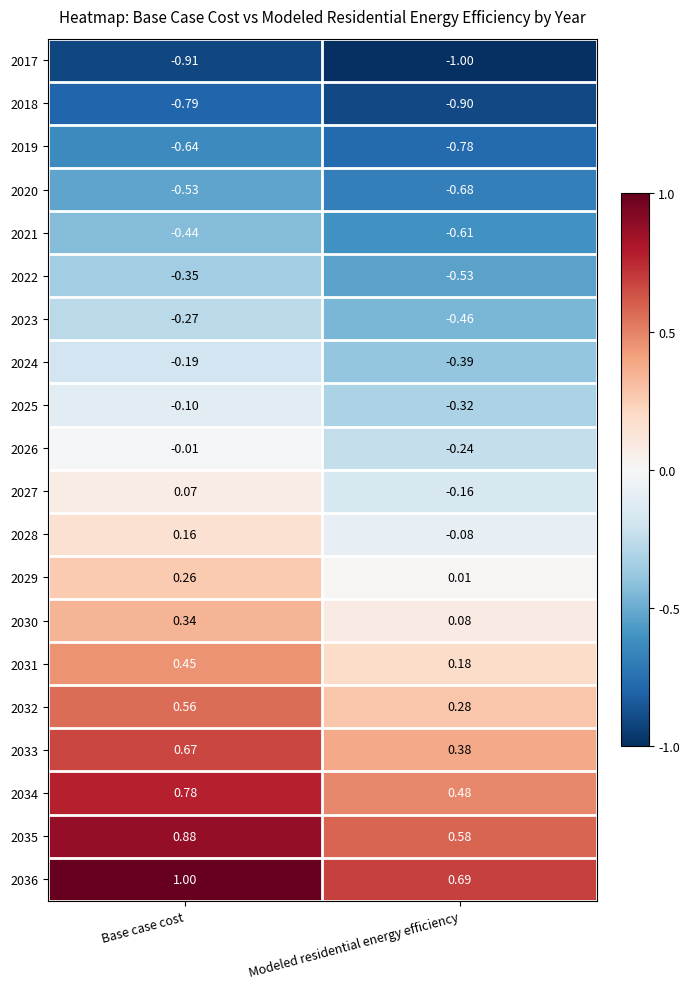

At how many categories does at least one series exceed 0?

2